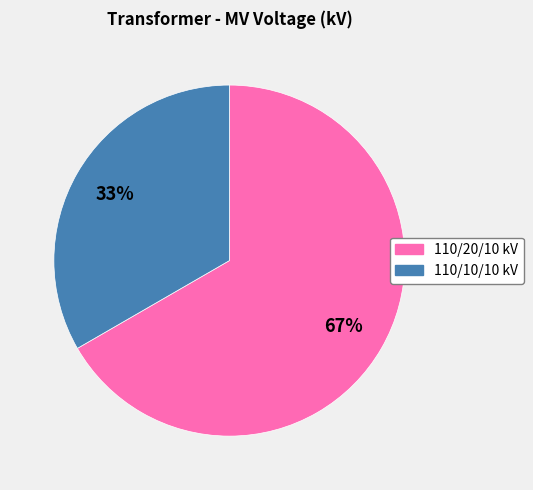

To the nearest percent, what is the average slice percentage?

50%